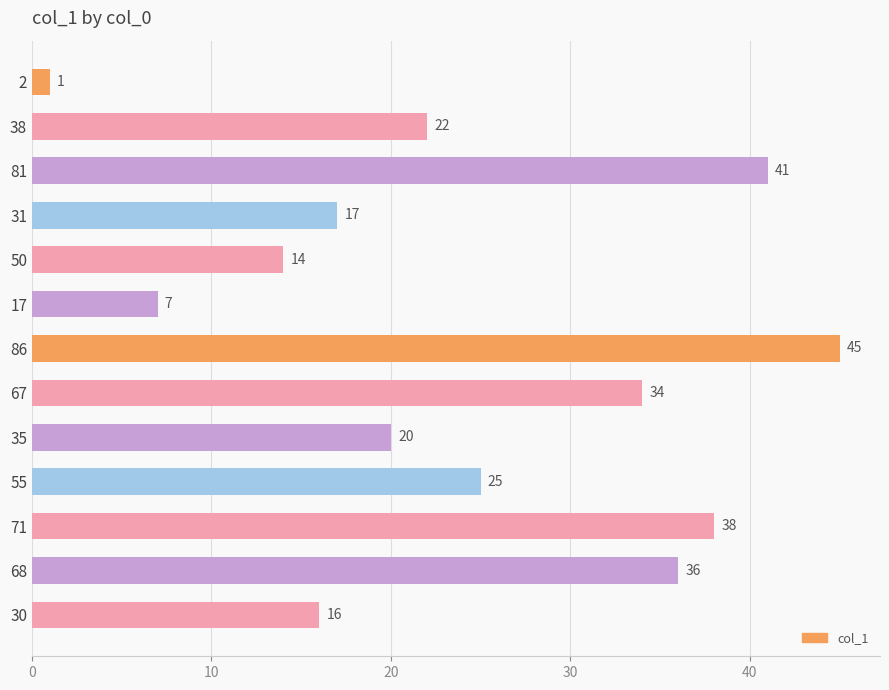

How many bars are there in total?

13